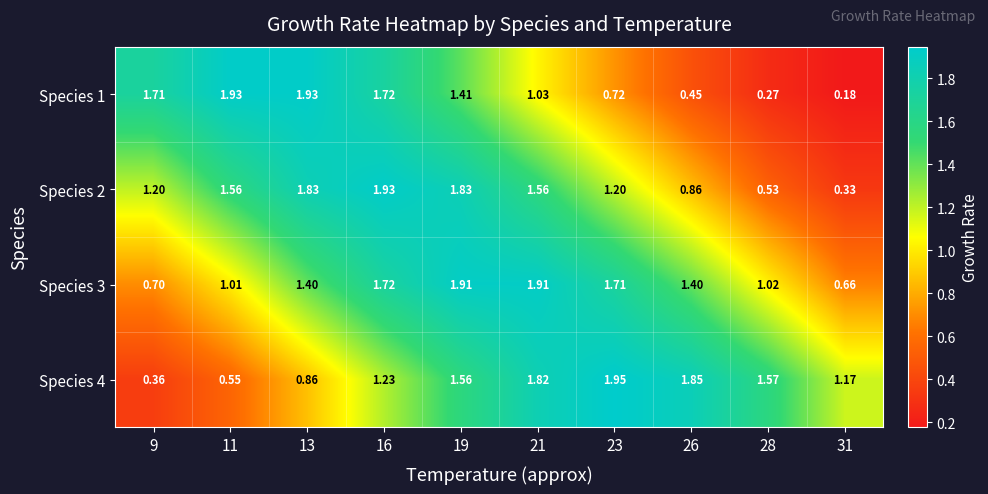

Is the value of Species 1 at 13 greater than the value of Species 2 at 23?

Yes